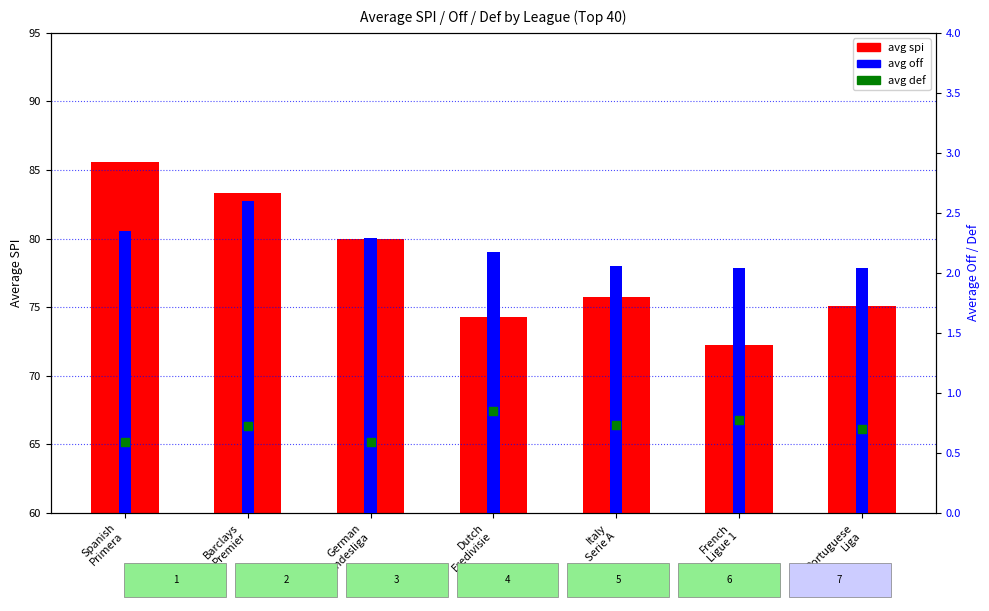

Which series has the largest Y range (max minus min)?

avg spi